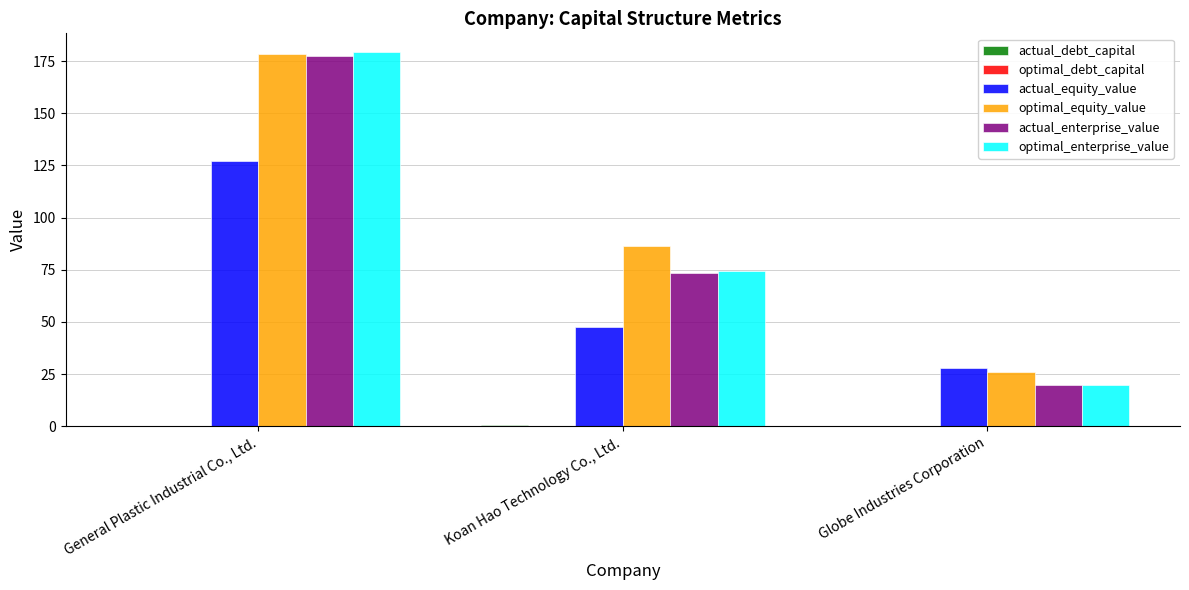

At which category is the sum across all series the highest?

General Plastic Industrial Co., Ltd.